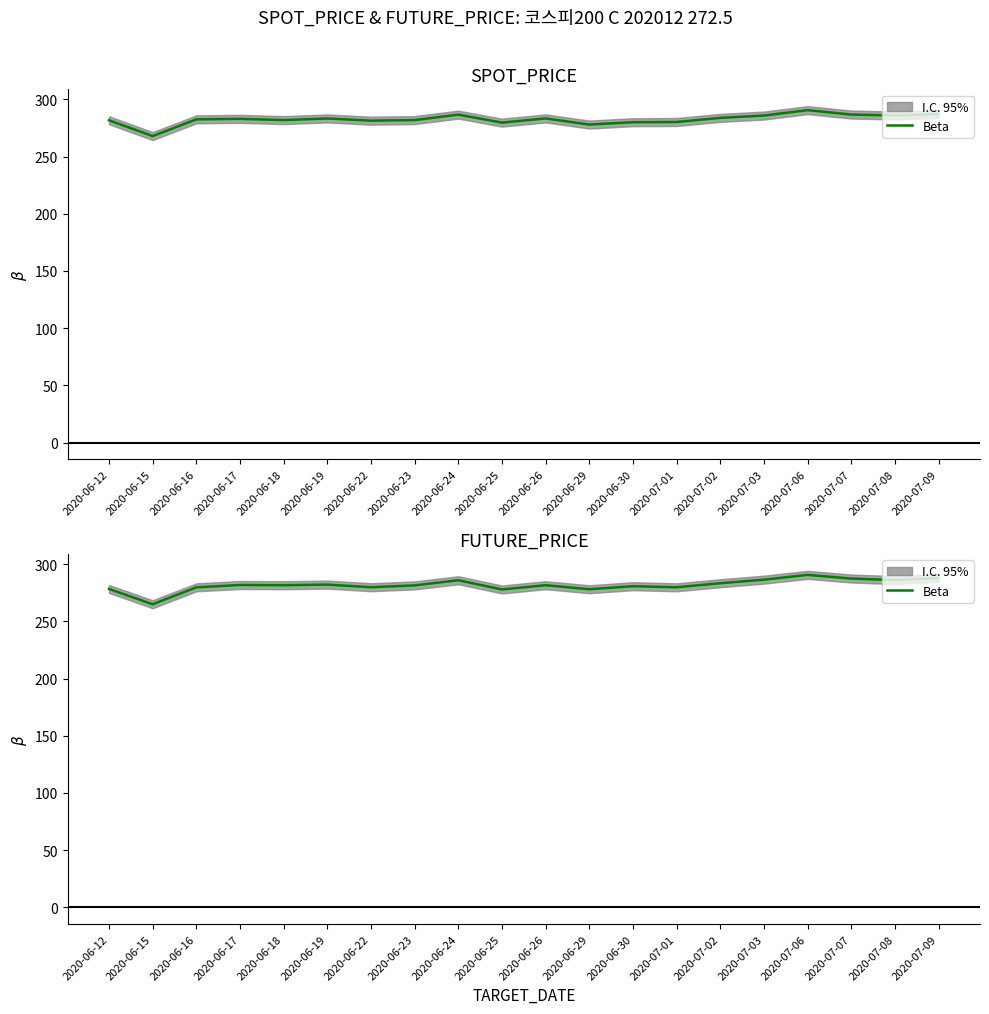

What is the difference between the maximum and second lowest values?

12.8